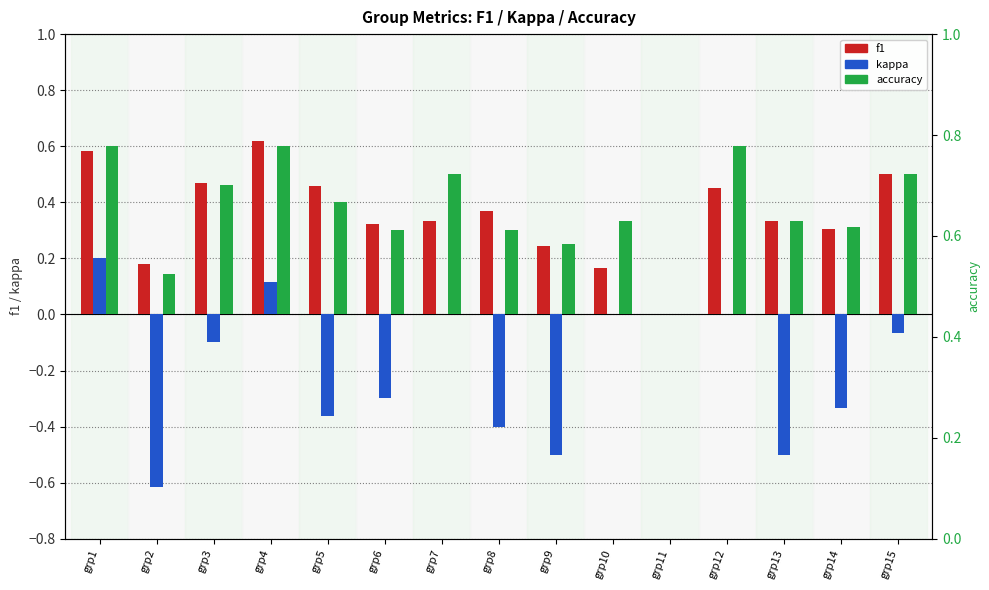

Where is kappa nearest to the value 0?

grp7